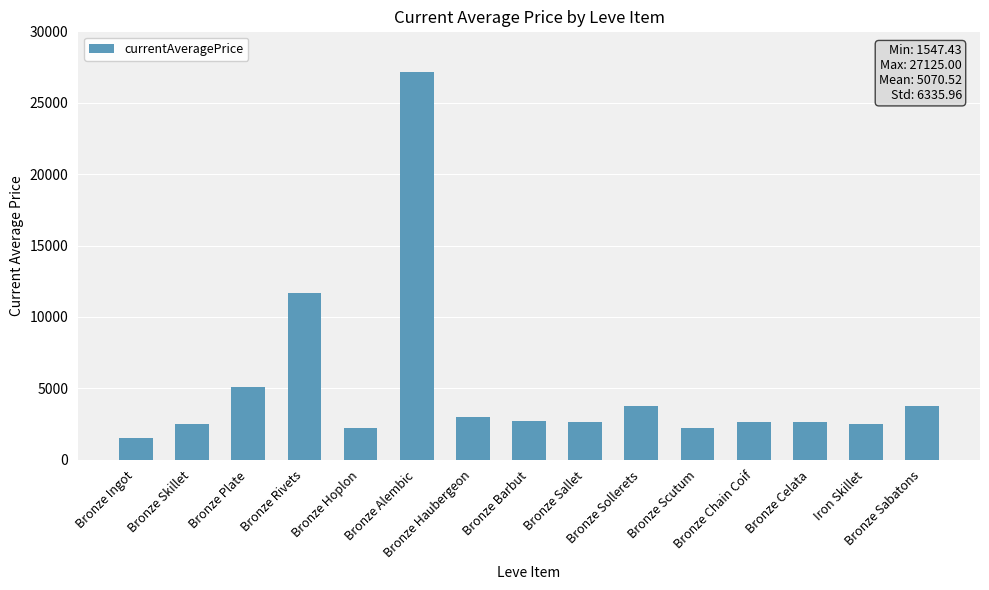

What is the sum of all values?

76057.8